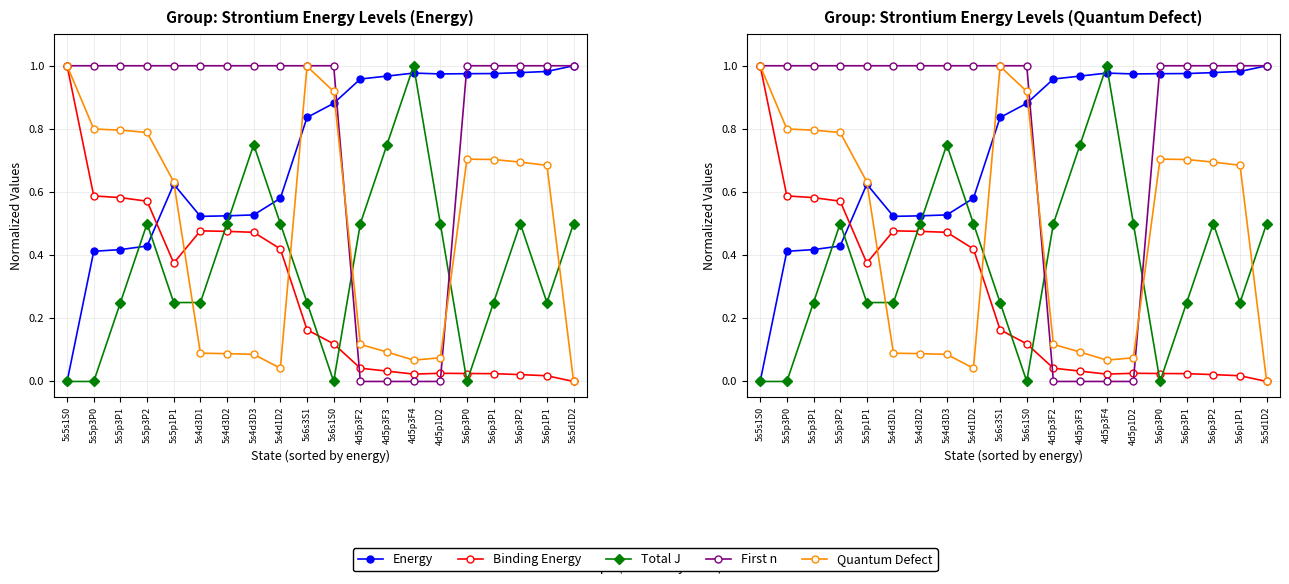

Rank the categories by Total J value from highest to lowest.

4d5p3F4, 5s4d3D3, 4d5p3F3, 5s5p3P2, 5s4d3D2, 5s4d1D2, 4d5p3F2, 4d5p1D2, 5s6p3P2, 5s5d1D2, 5s5p3P1, 5s5p1P1, 5s4d3D1, 5s6s3S1, 5s6p3P1, 5s6p1P1, 5s5s1S0, 5s5p3P0, 5s6s1S0, 5s6p3P0